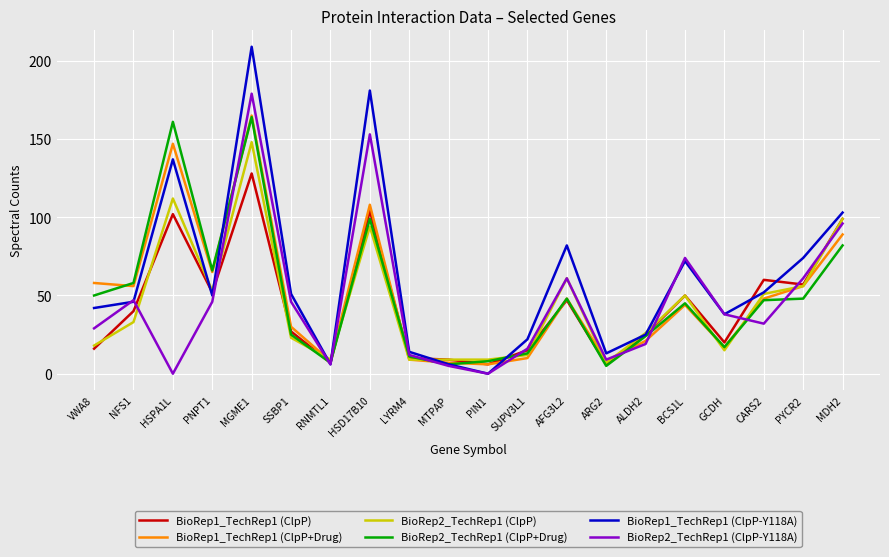

What is the difference between the BioRep2_TechRep1 (ClpP) values at RNMTL1 and SSBP1?

14